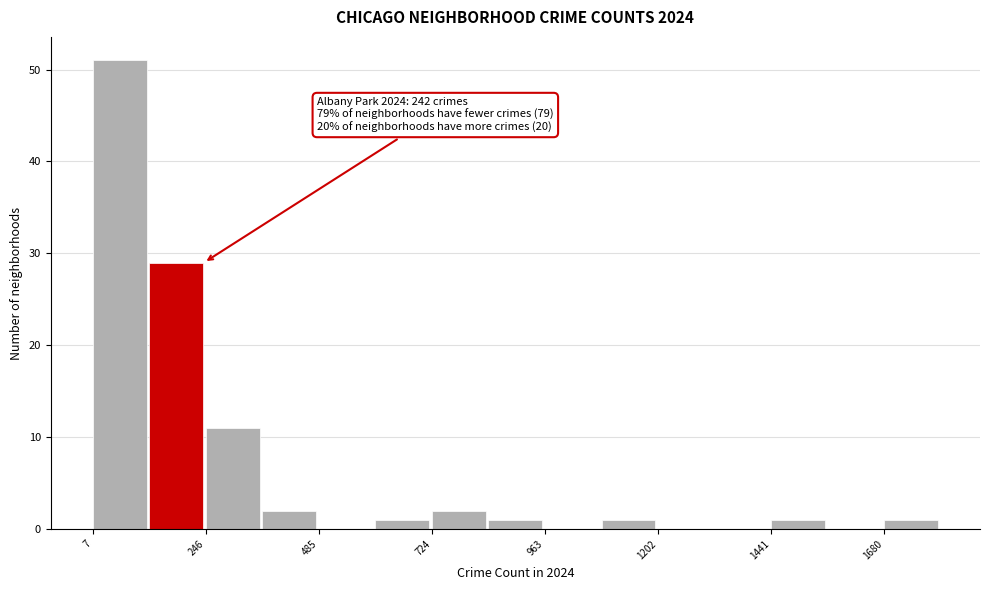

Read against the x-axis, roughly where is the centre of the tallest bar?

50